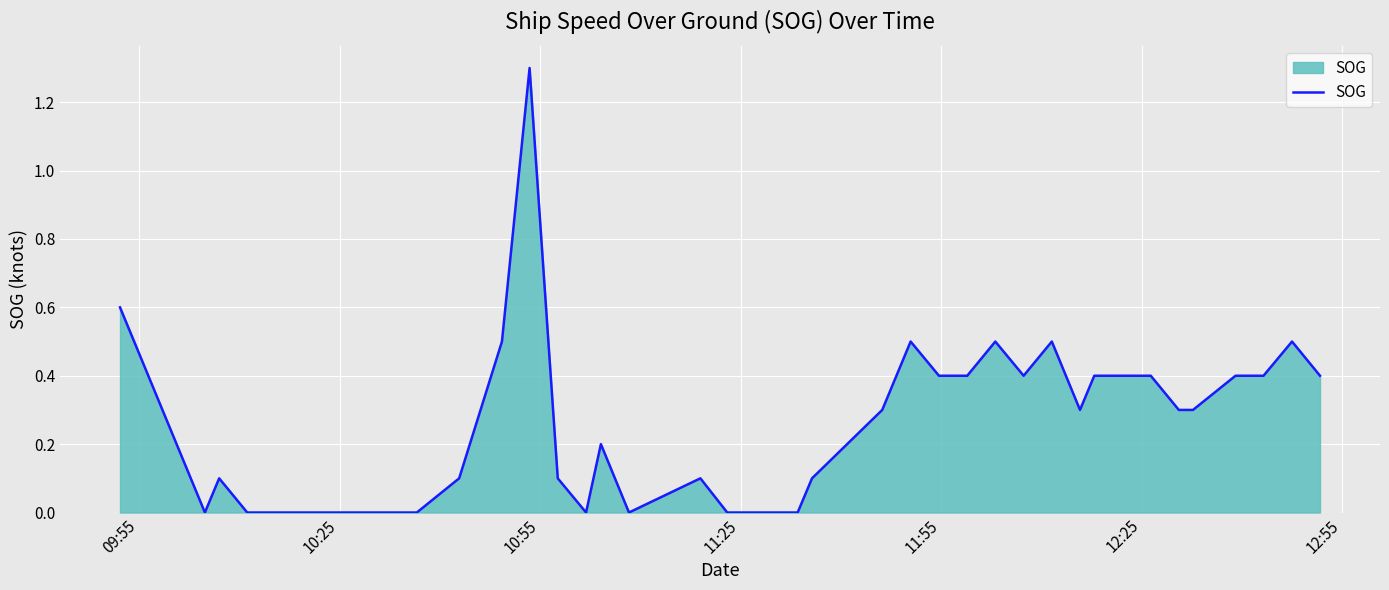

What is the difference between the maximum and minimum values?

1.3